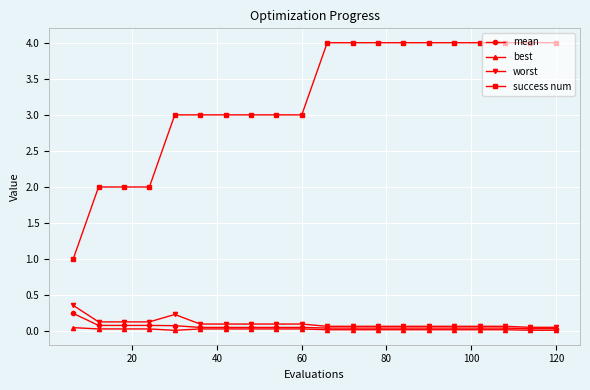

What is the value of the success num point at the 13th from the left?

4.0